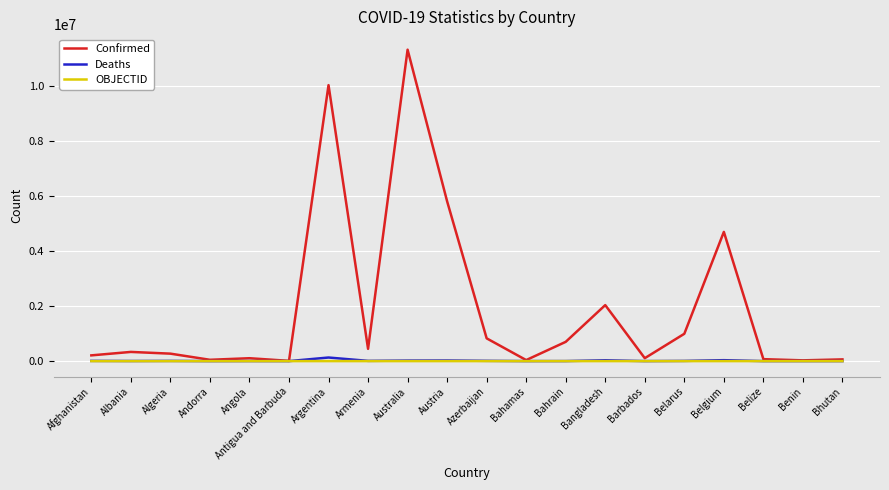

At which label is Confirmed closest to 5669724?

Austria